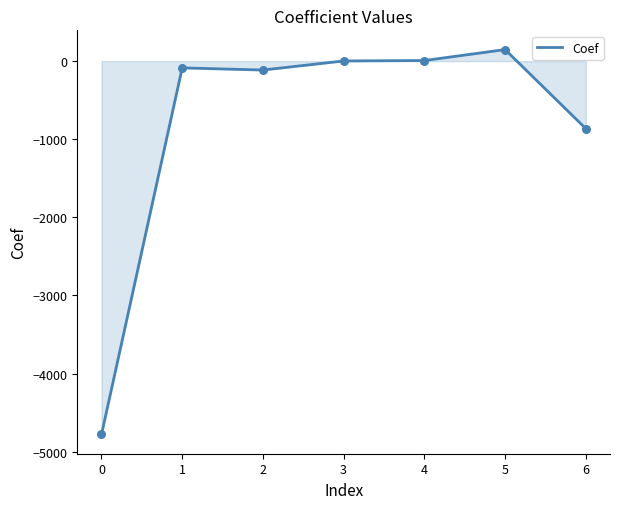

Between 5 and 3, which is larger?

5